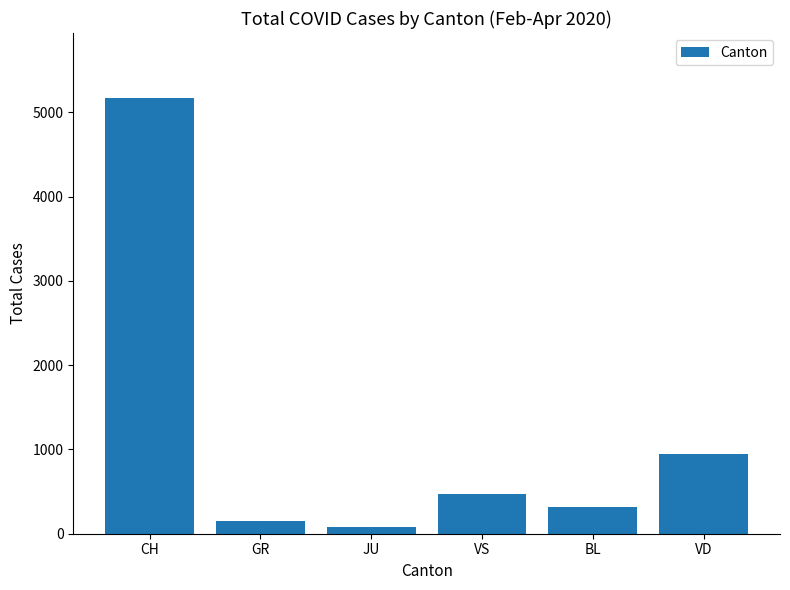

List the labels in order of value, smallest first.

JU, GR, BL, VS, VD, CH